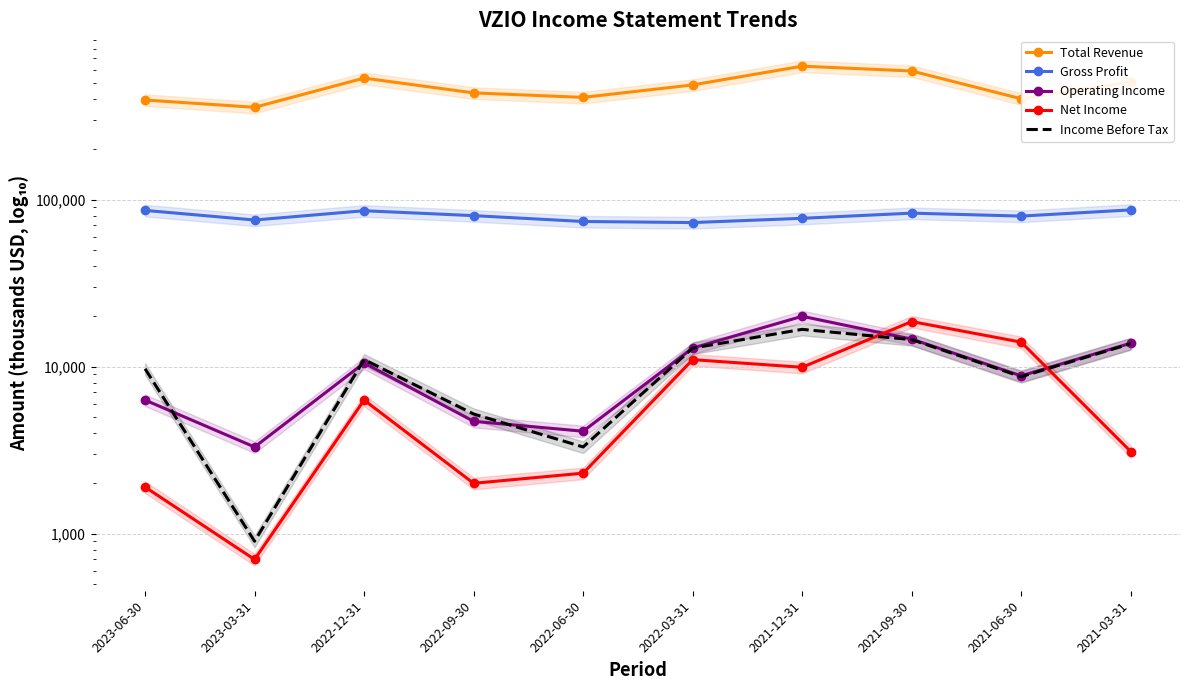

Is this an area chart (filled region under the line)?

No